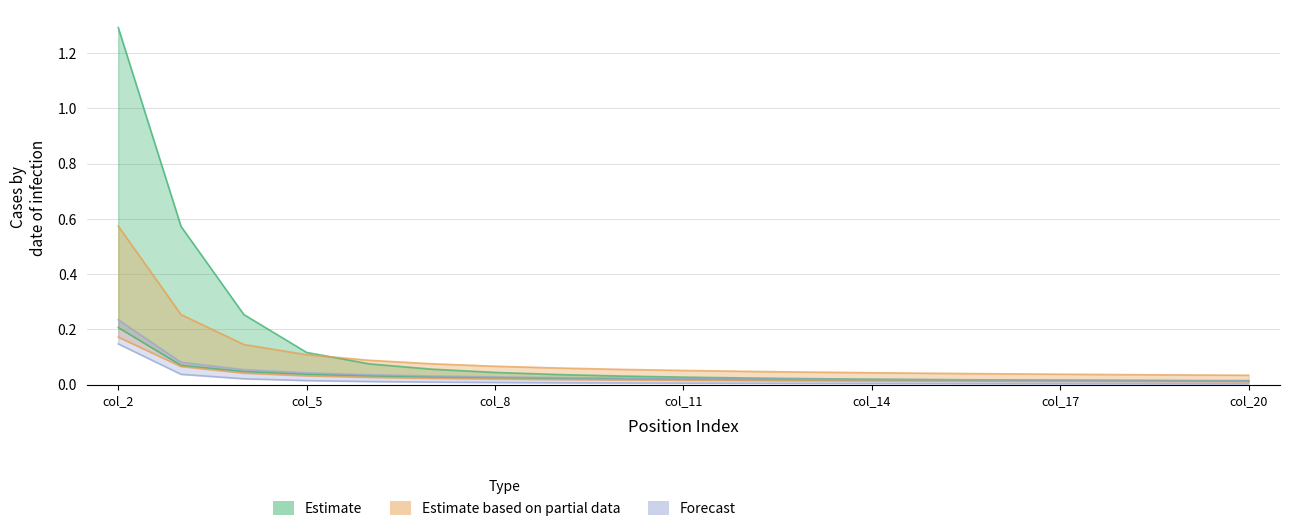

How many data points does each series have?

19